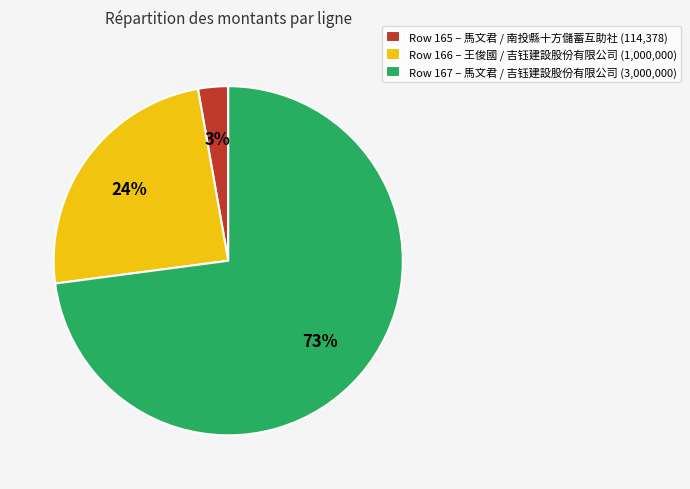

Rank the categories by value from lowest to highest.

Row 165 – 馬文君 / 南投縣十方儲蓄互助社 (114,378), Row 166 – 王俊國 / 吉钰建設股份有限公司 (1,000,000), Row 167 – 馬文君 / 吉钰建設股份有限公司 (3,000,000)